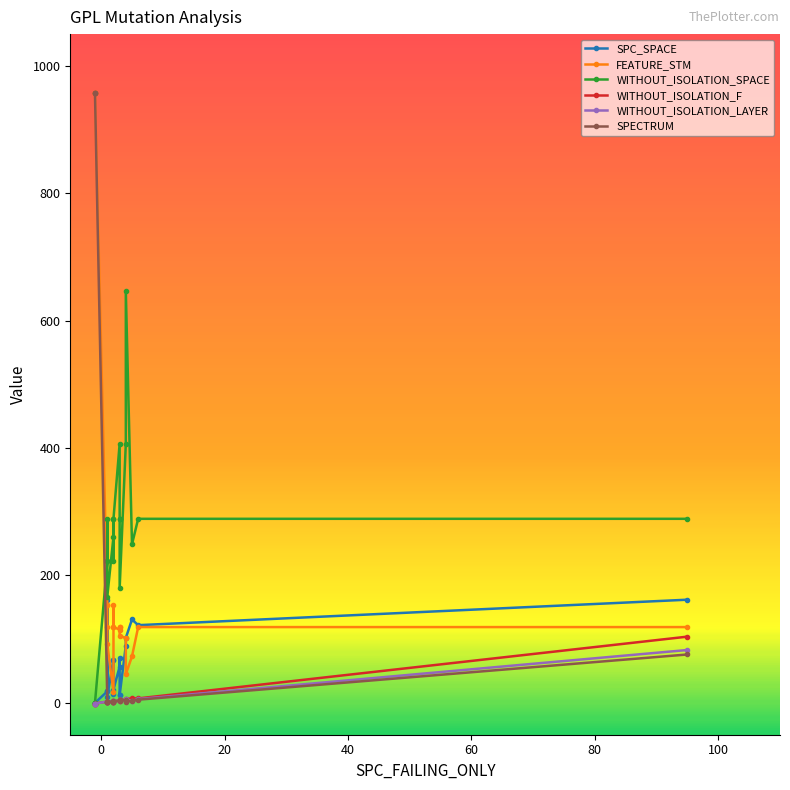

In WITHOUT_ISOLATION_F, how many points are higher than both neighbors (excluding endpoints)?

5